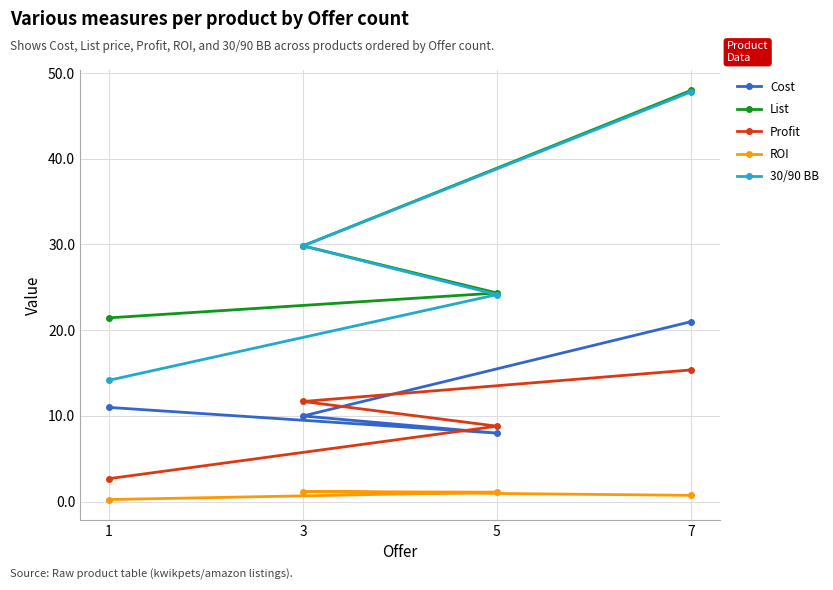

How many interior local peaks does the ROI series have?

1